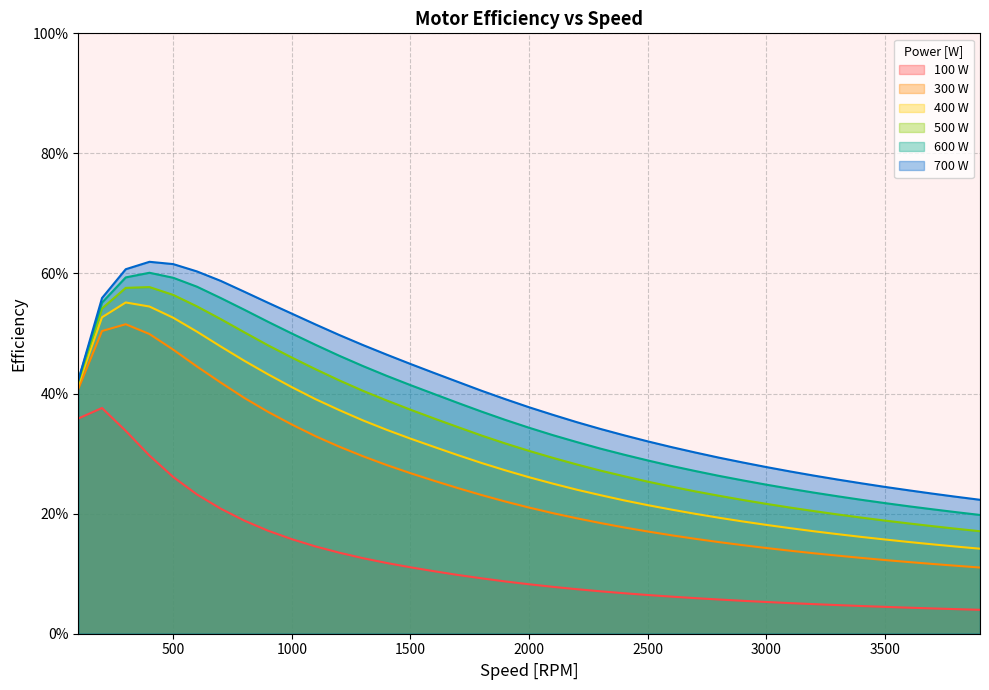

True or false: 100 W and 400 W cross at least once.

False